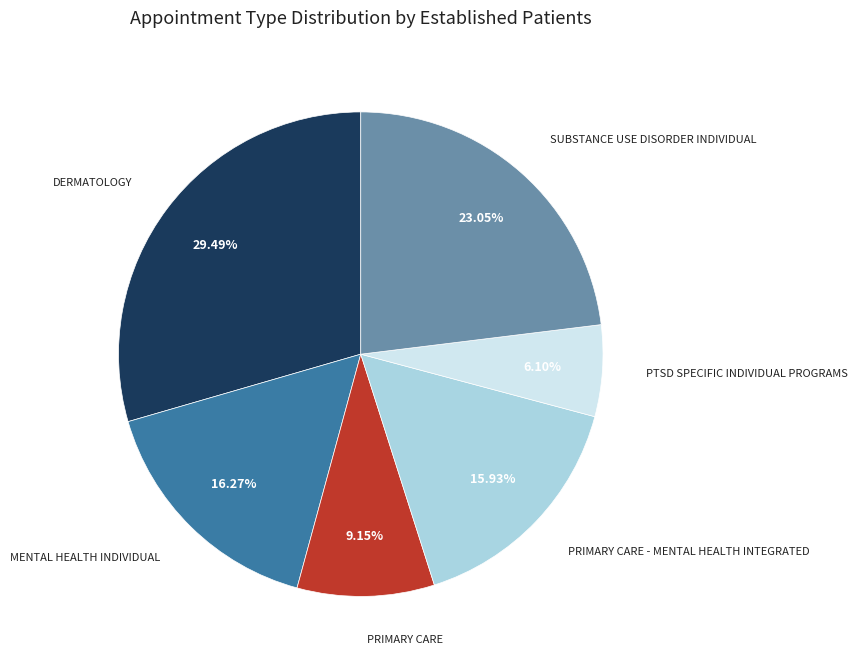

To the nearest percent, what is the average slice percentage?

17%